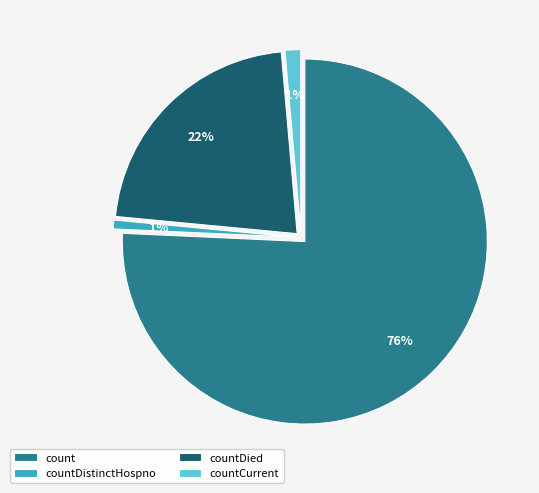

To the nearest percent, what percentage of the pie is countCurrent?

1%